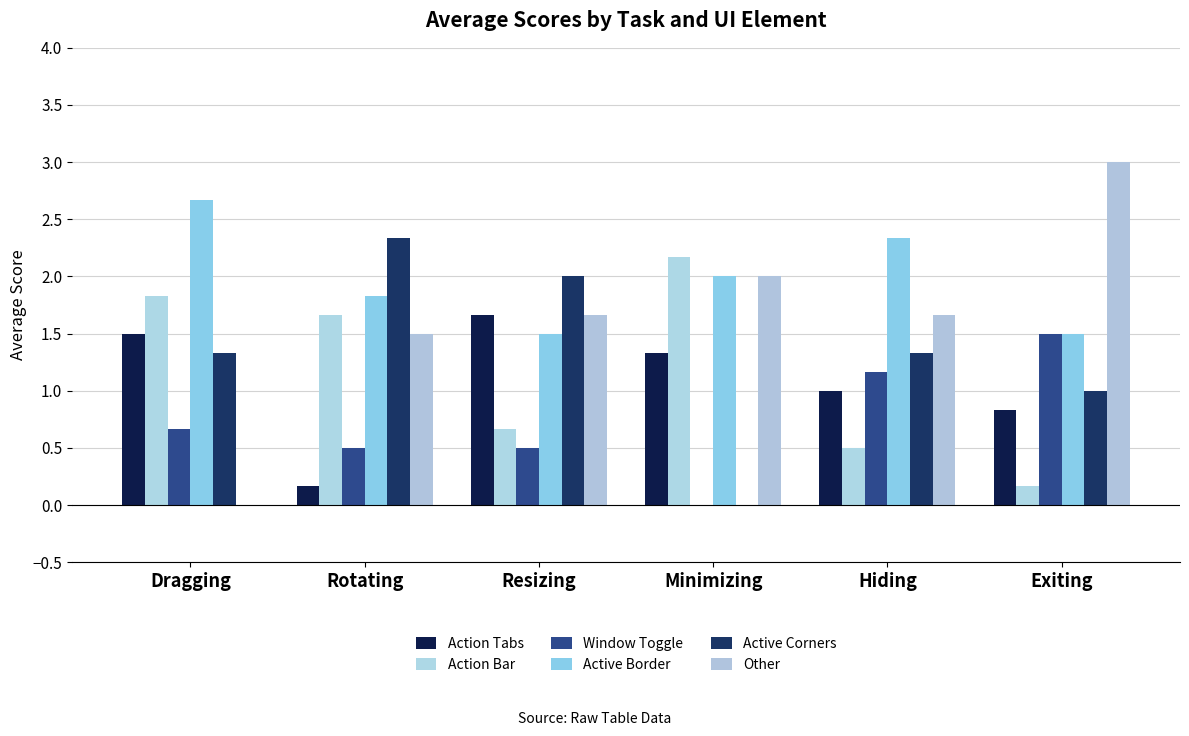

Which series has the largest range (max minus min)?

Other